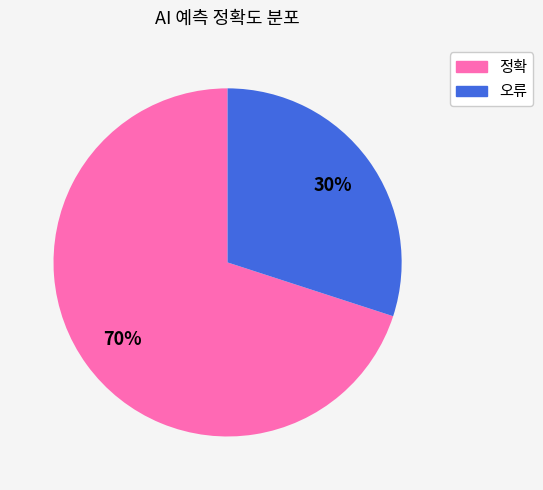

Which category has the biggest portion of the pie?

정확